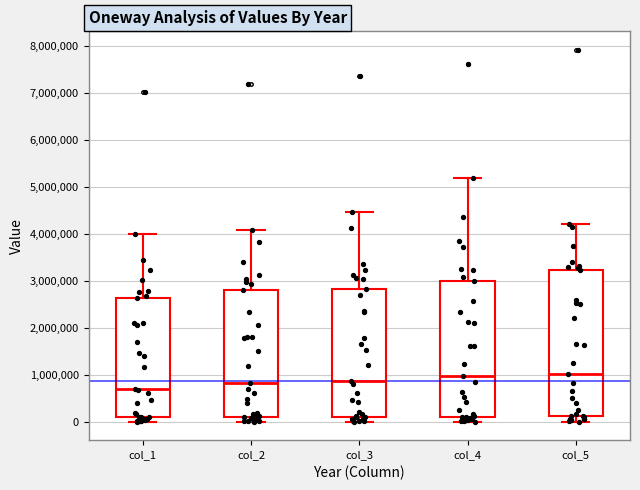

Reading left to right, transcribe this box plot: for each box, give where its median line is, the range the box spans, and where its two whiskers end, as read against the y-axis. The values are not printed on the chart, so give them approximately, as read against the axis.

col_1: median 700000, box 100000 to 2600000, whiskers 0 to 4000000
col_2: median 800000, box 100000 to 2800000, whiskers 0 to 4100000
col_3: median 900000, box 100000 to 2800000, whiskers 0 to 4500000
col_4: median 1000000, box 100000 to 3000000, whiskers 0 to 5200000
col_5: median 1000000, box 100000 to 3200000, whiskers 0 to 4200000